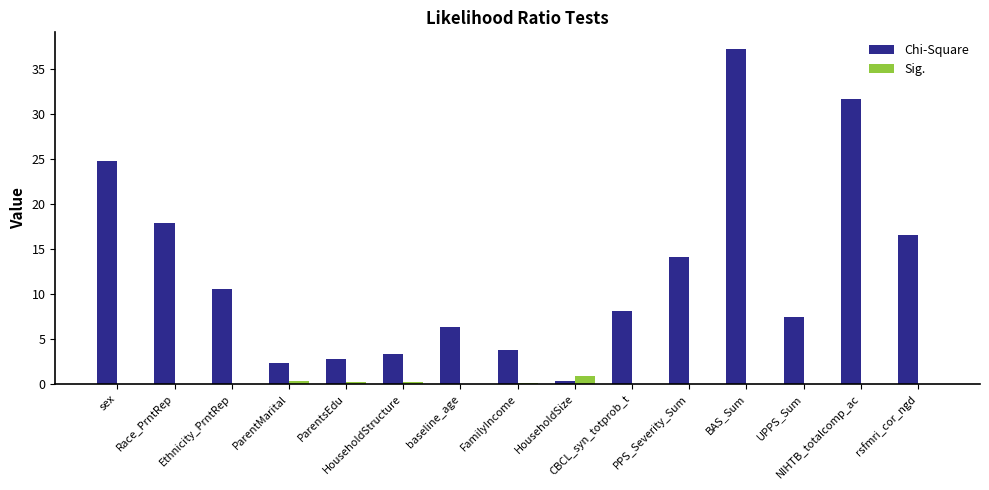

What are all the series names shown in the legend?

Chi-Square, Sig.